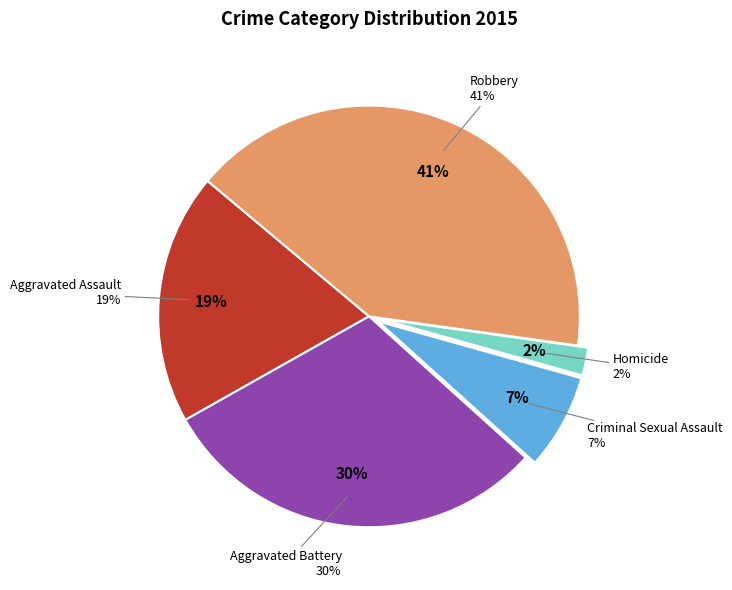

Which category has the biggest portion of the pie?

Robbery